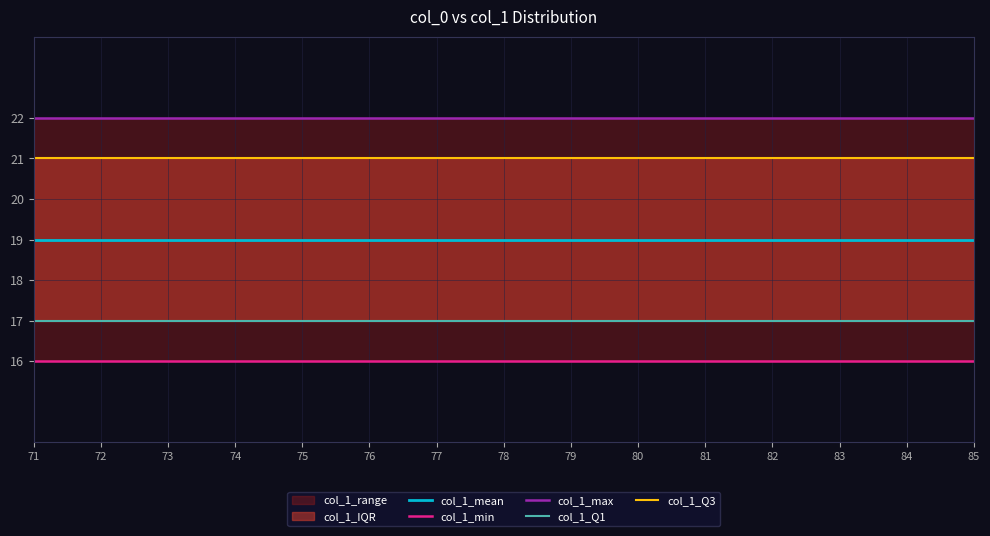

Which series has the largest total across all categories?

col_1_max